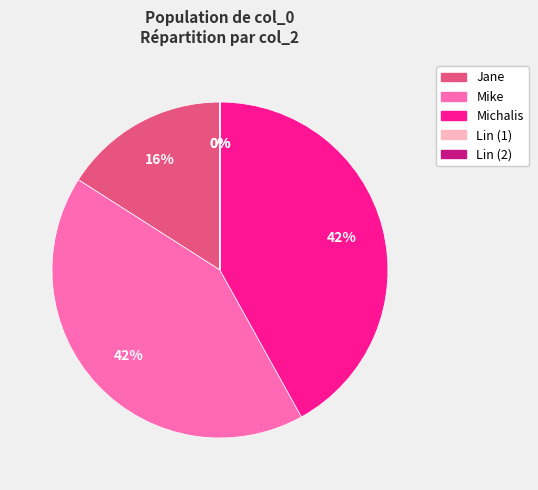

Which has a higher value, Jane or Michalis?

Michalis